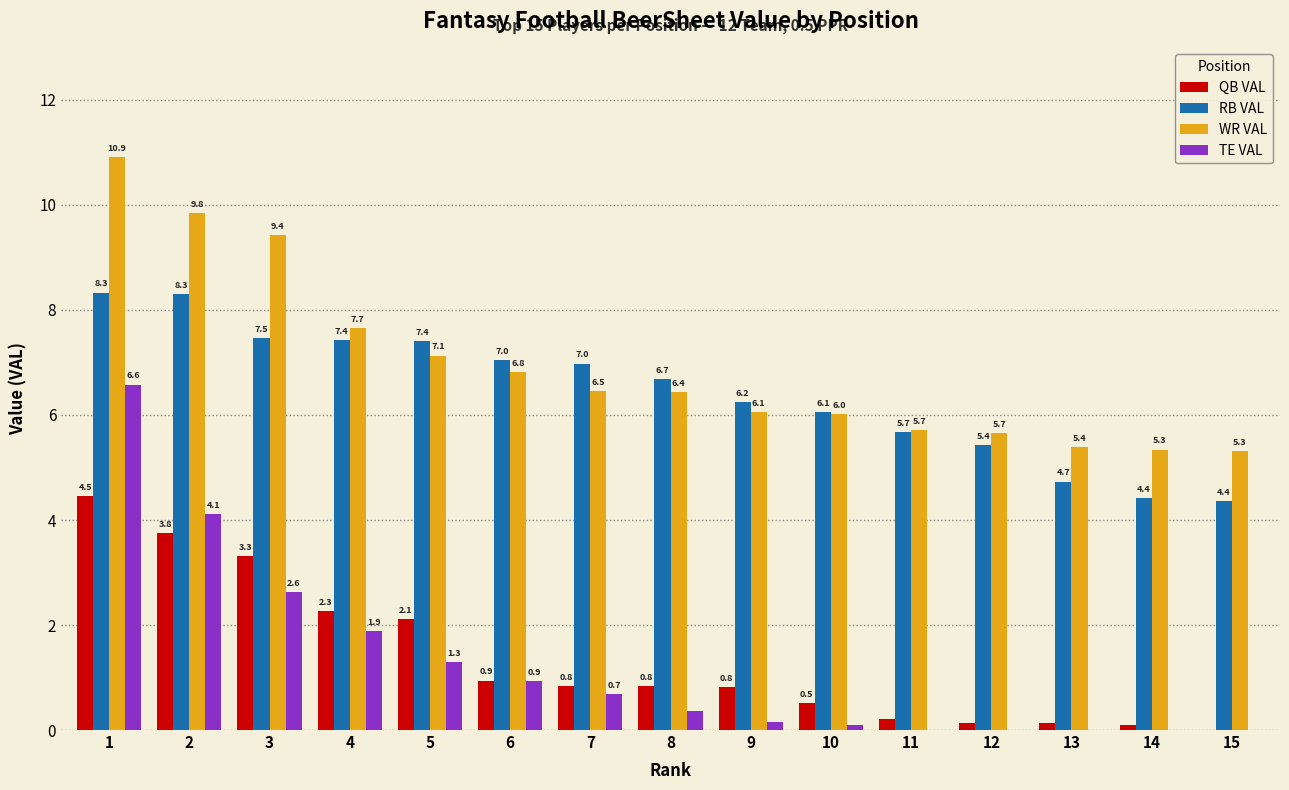

What value does the WR VAL series have at 4?

7.7